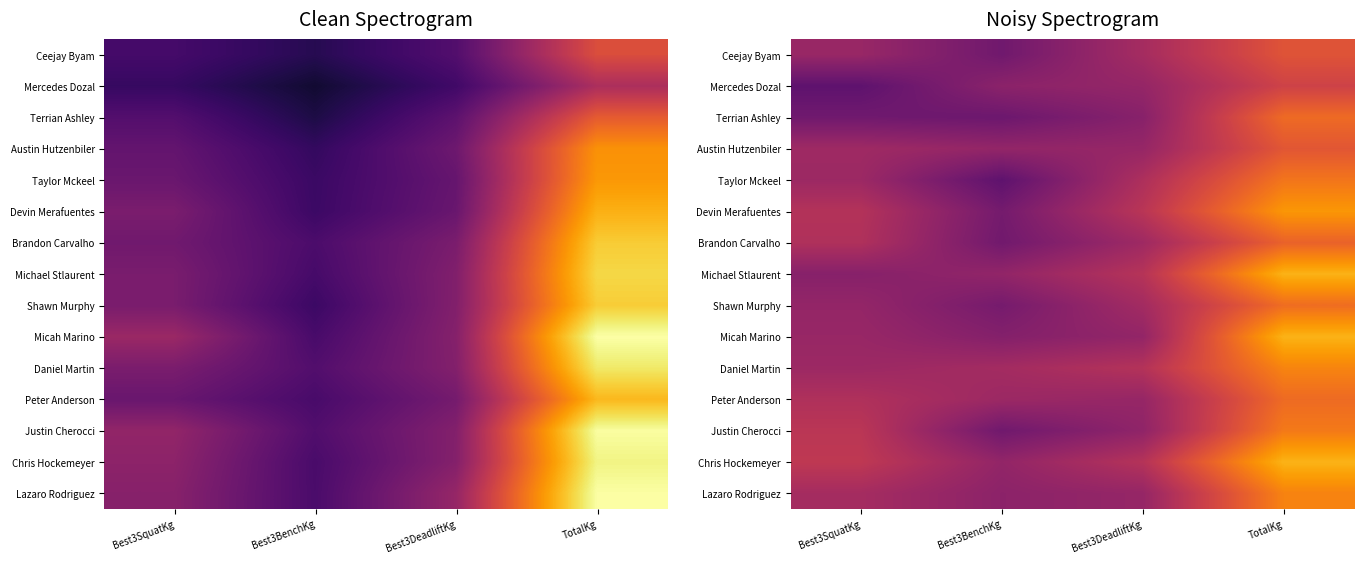

What is the total value across all series at TotalKg?

10.6